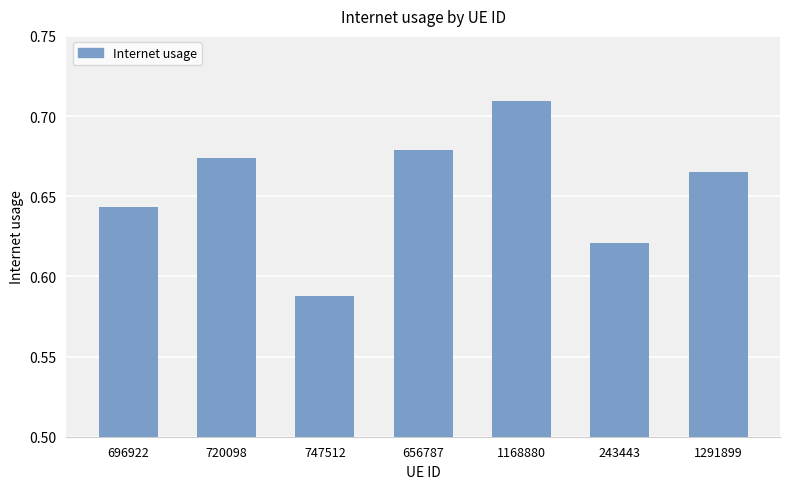

How many distinct data groups are displayed?

1